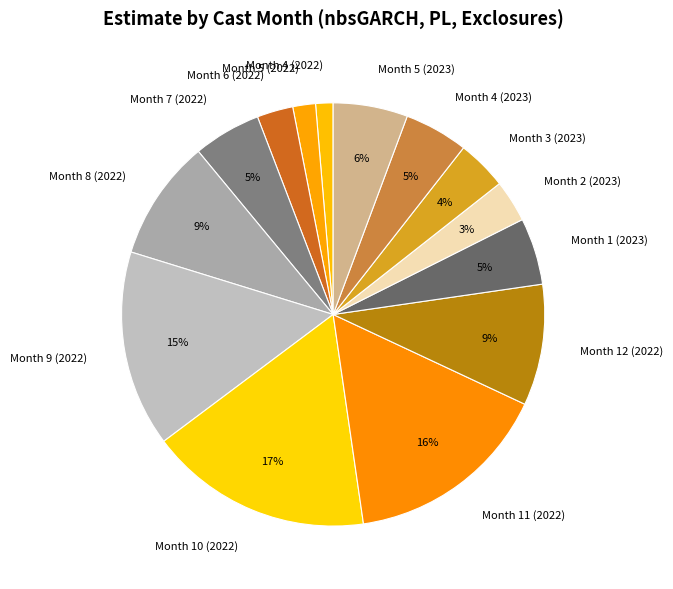

Combined, do Month 11 (2022) and Month 10 (2022) account for over 50%?

No